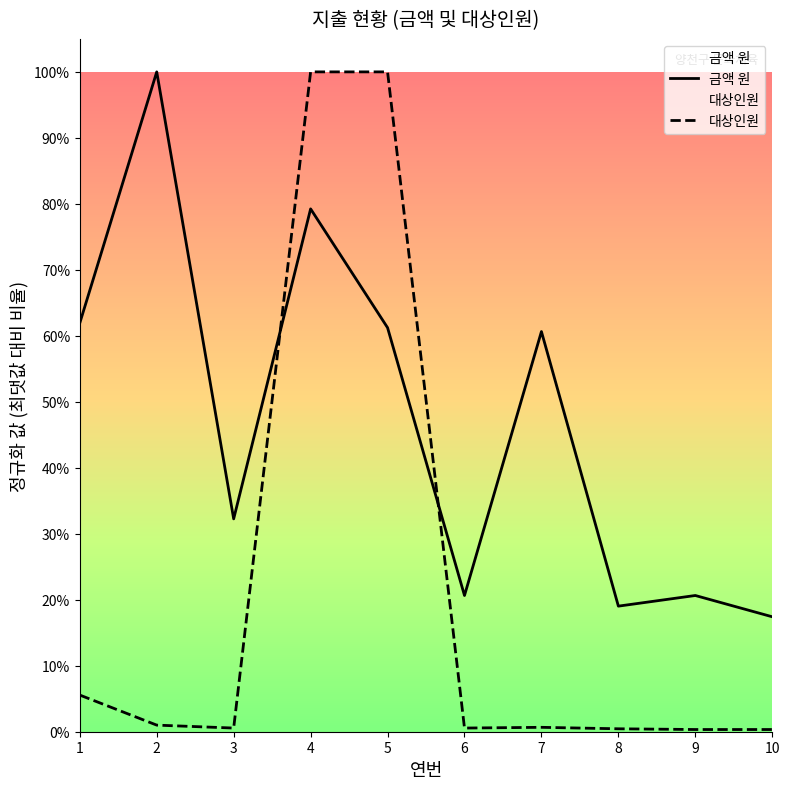

The value of 금액 원 at 10 is 0.2. True or false?

True